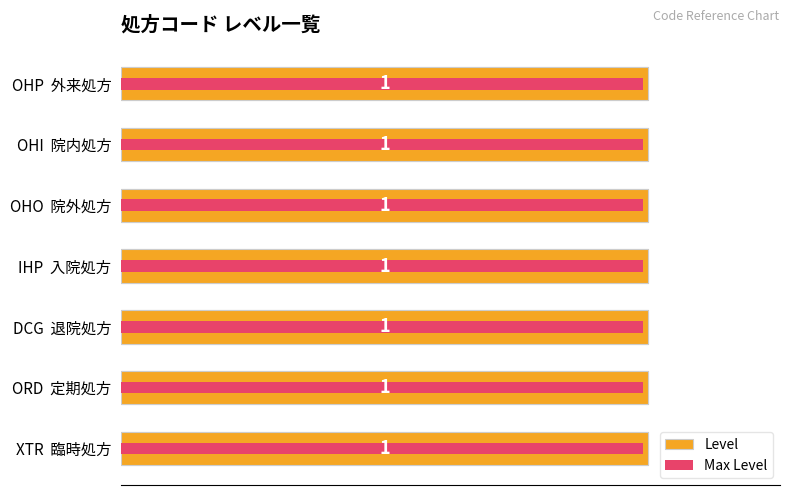

The value of Level at 1.0 is 0.1. True or false?

False